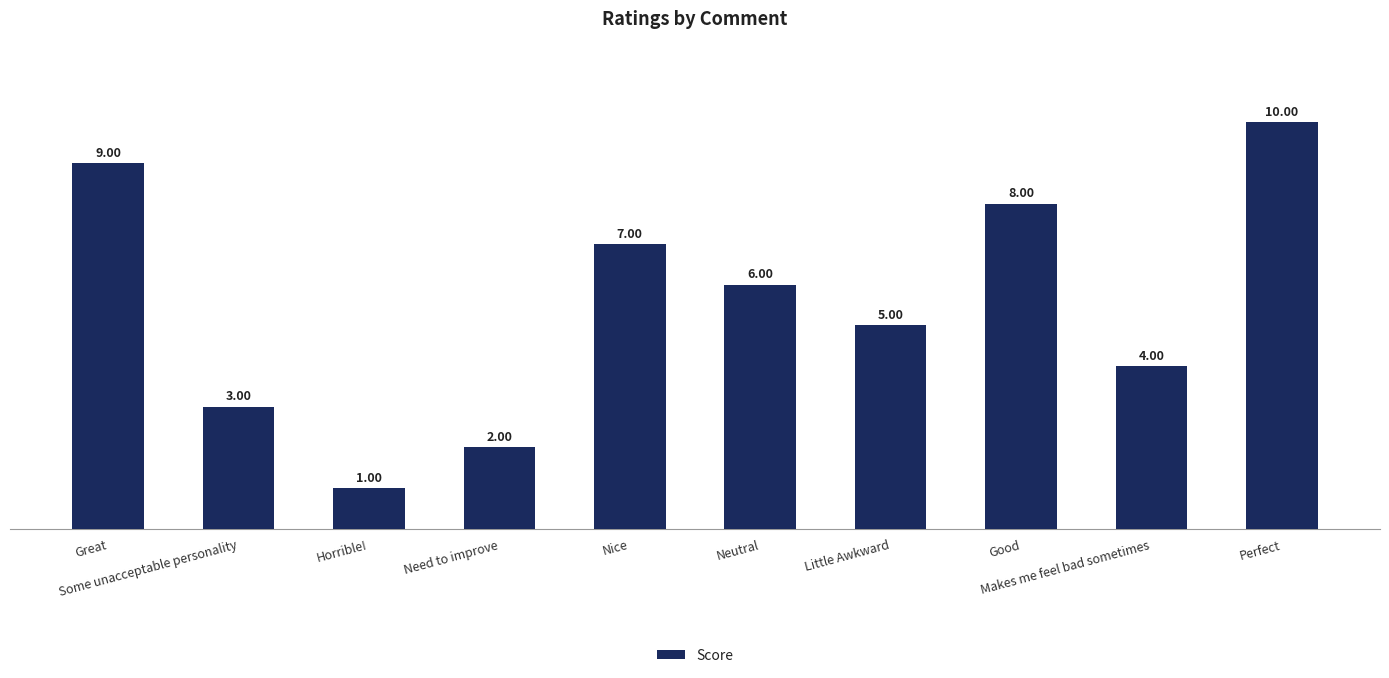

Reading left to right, extract all data points from this chart.

Great=9	Some unacceptable personality=3	Horrible!=1	Need to improve=2	Nice=7	Neutral=6	Little Awkward=5	Good=8	Makes me feel bad sometimes=4	Perfect=10